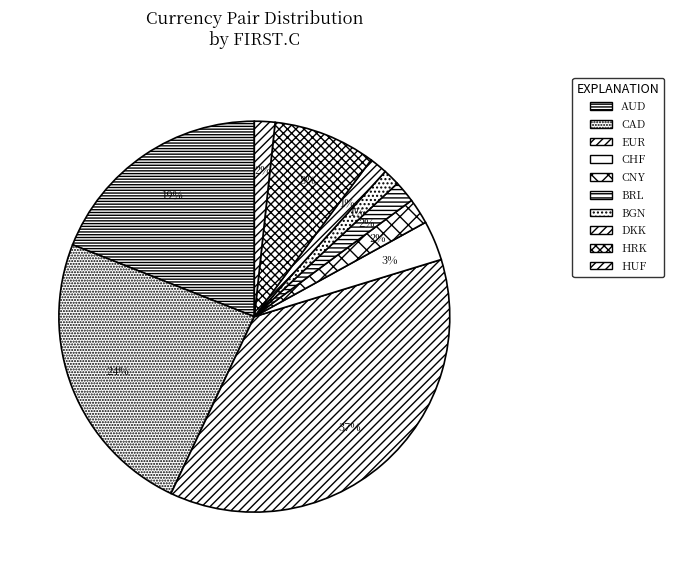

To the nearest percent, what portion does HUF represent?

2%